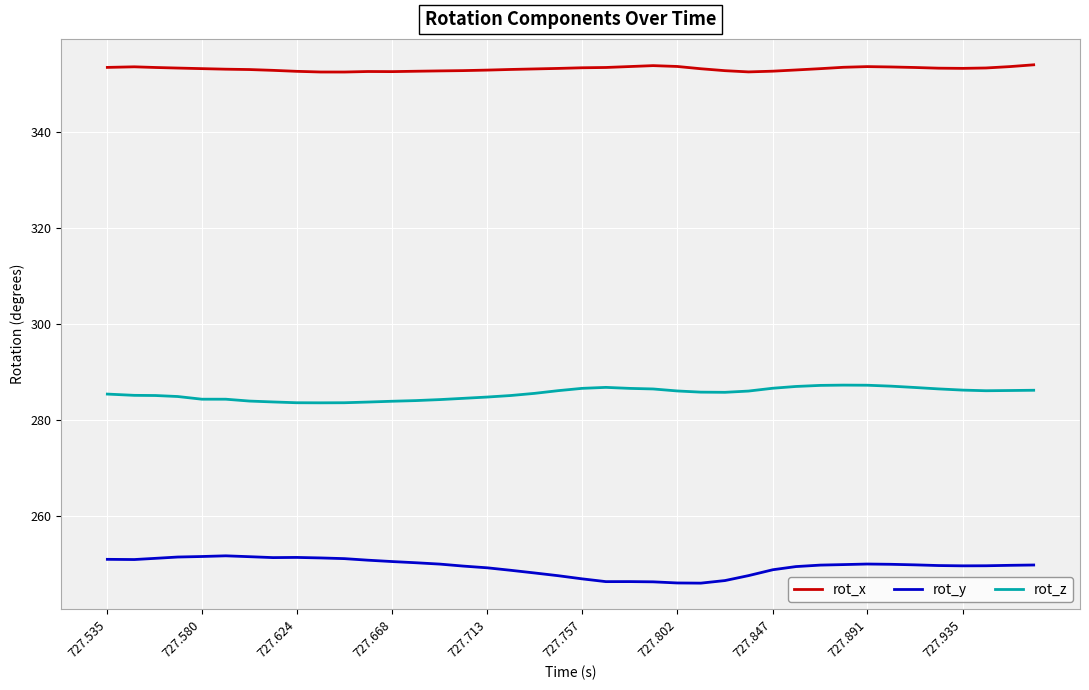

What is the highest value of the rot_x series?

354.1